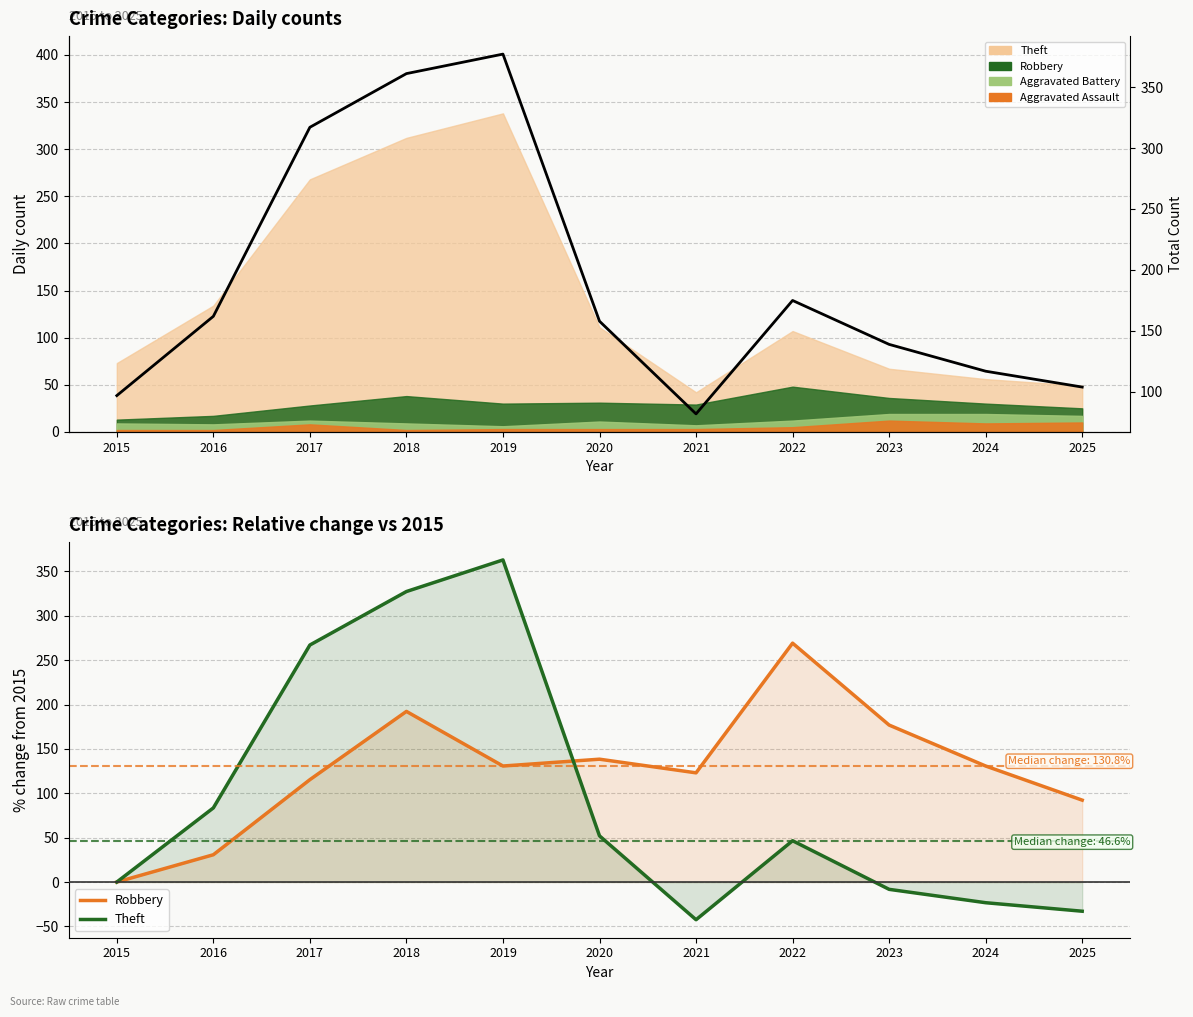

Read the Robbery value at 2016.

30.8